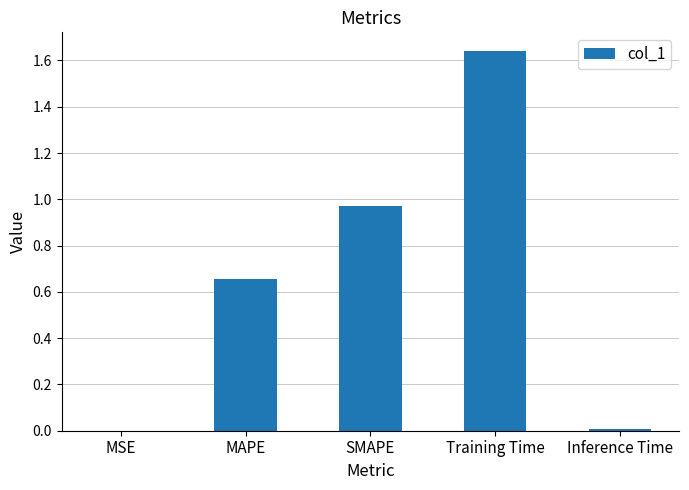

What is the sum of all values?

3.3